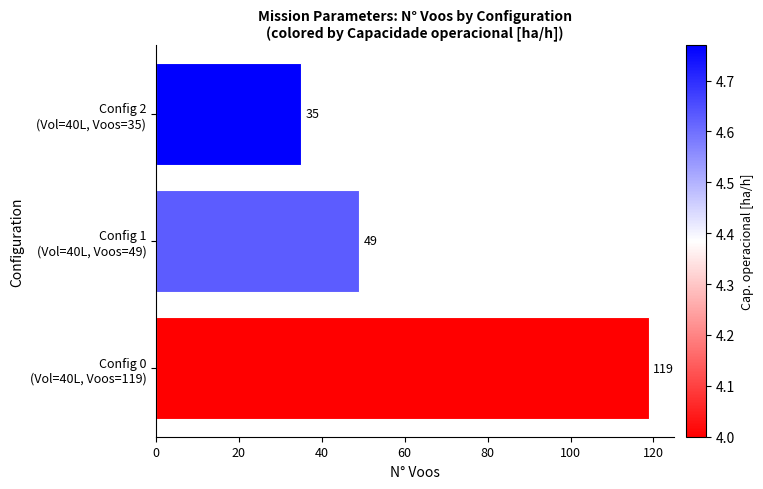

Which category has the lowest value across all series?

Config 2
(Vol=40L, Voos=35)